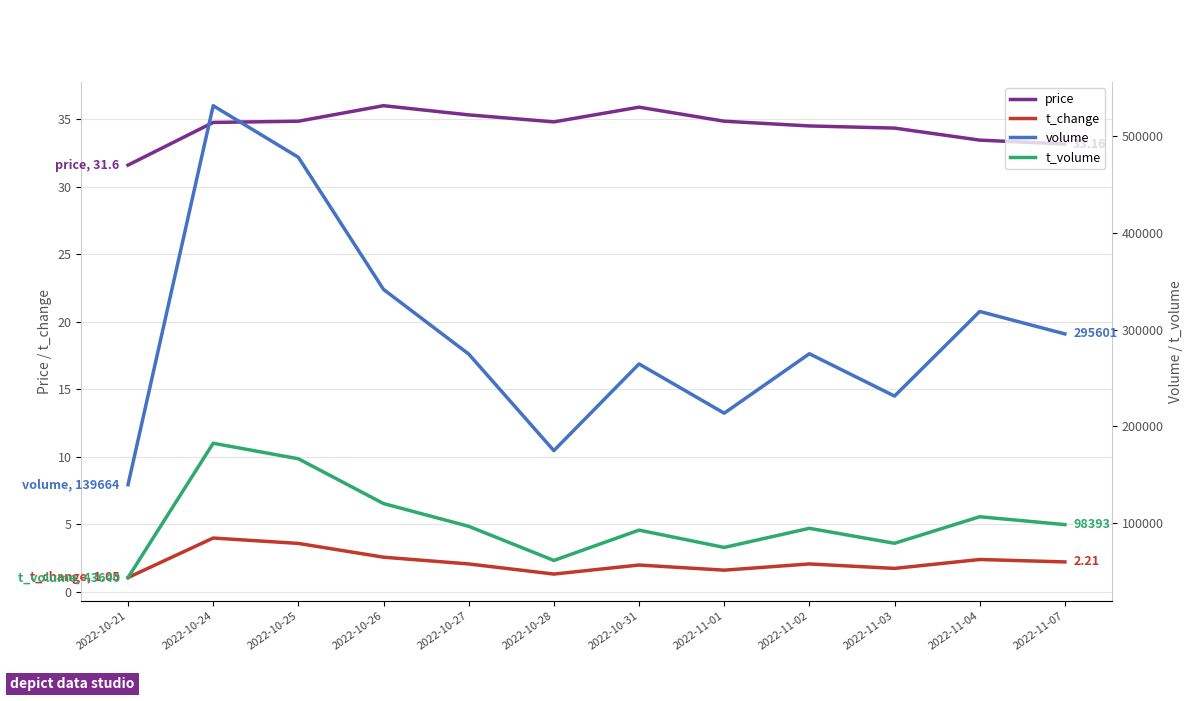

How many distinct data groups are displayed?

4